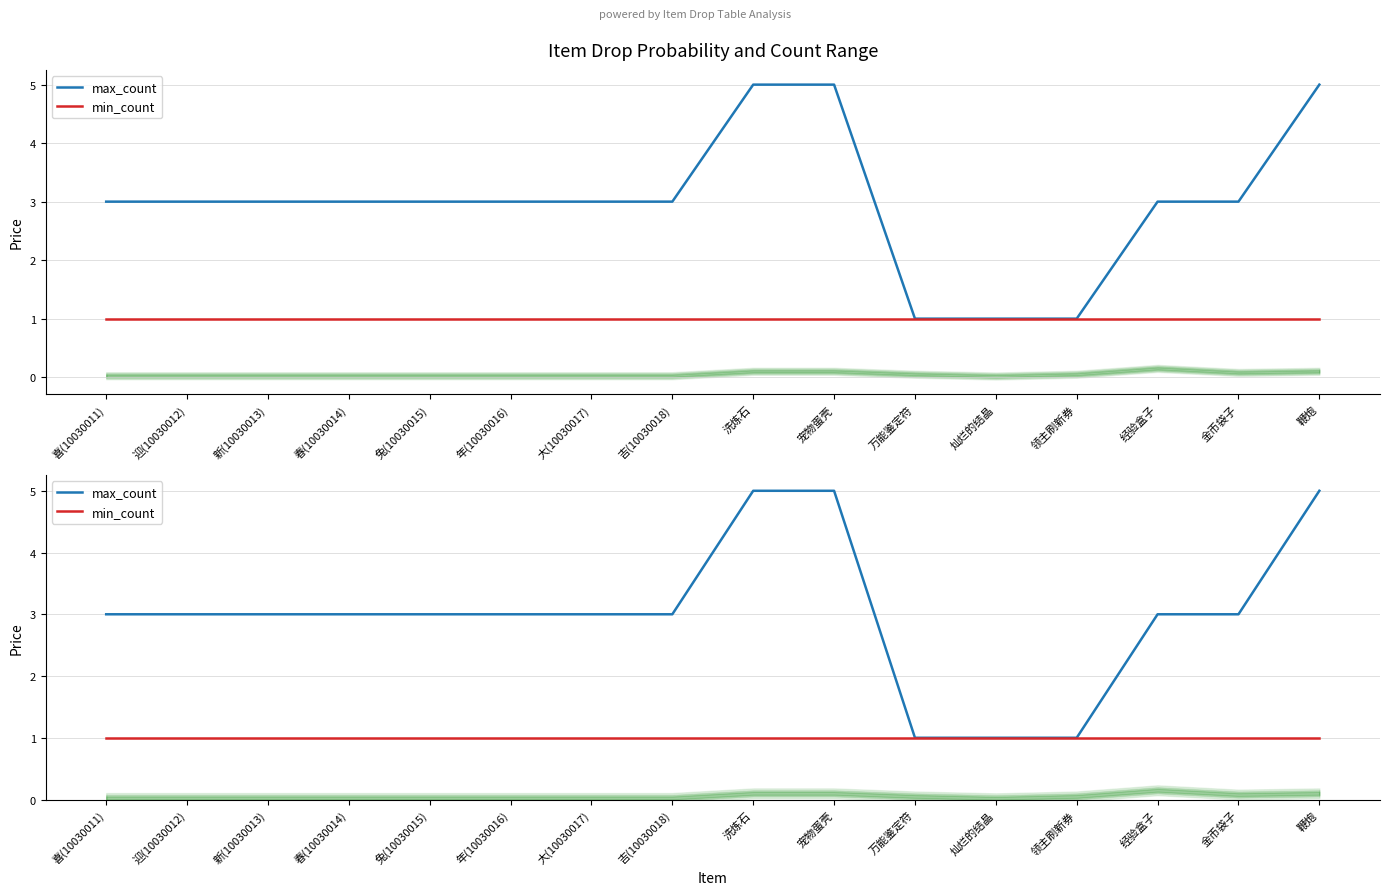

What is the maximum value shown in the chart?

5